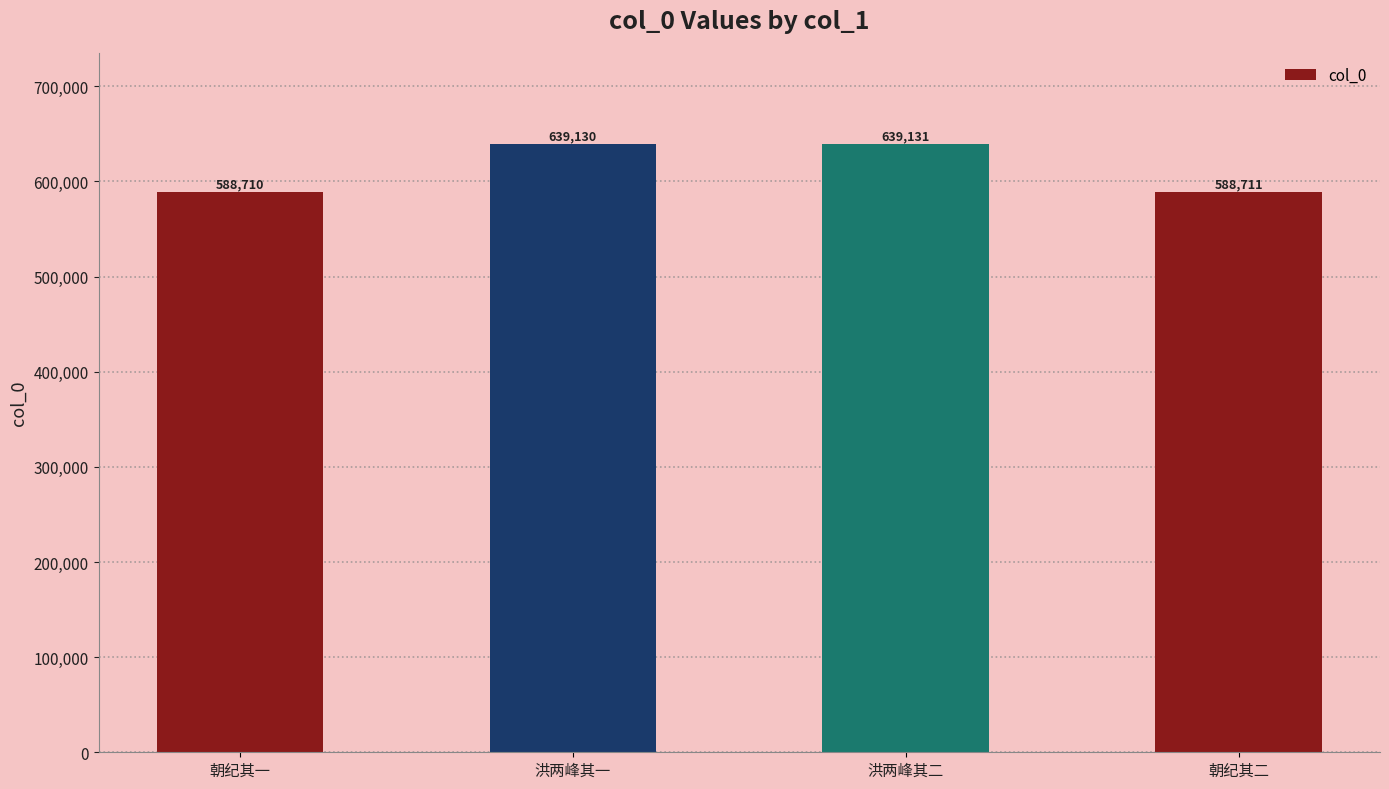

What is the label of the 3rd bar from the right?

洪两峰其一